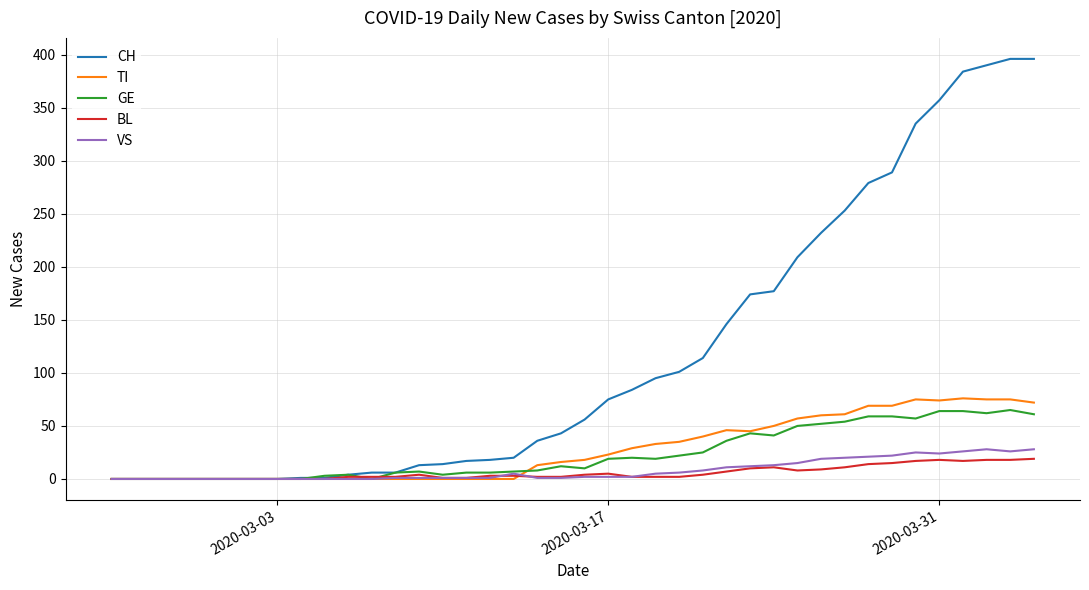

Which series has the largest total across all categories?

CH